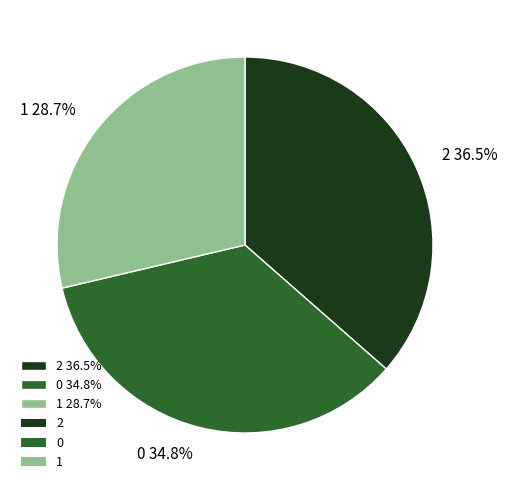

Rank the categories by value from lowest to highest.

1, 0, 2